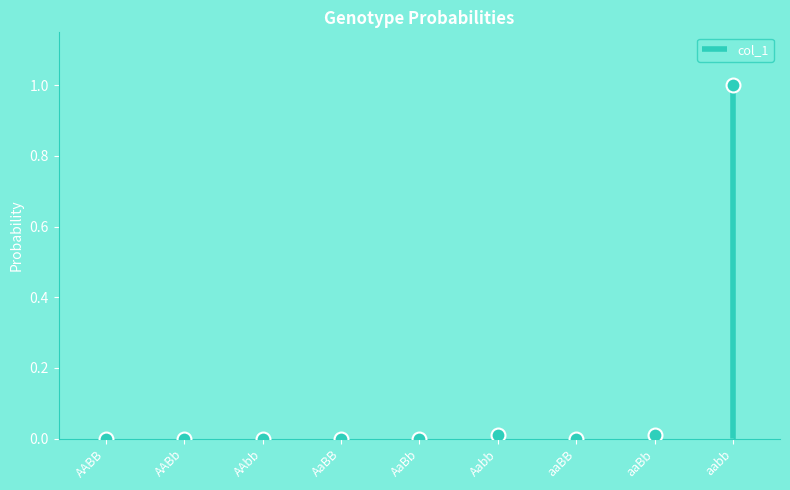

True or false: the data shows 0.0 at Aabb.

False